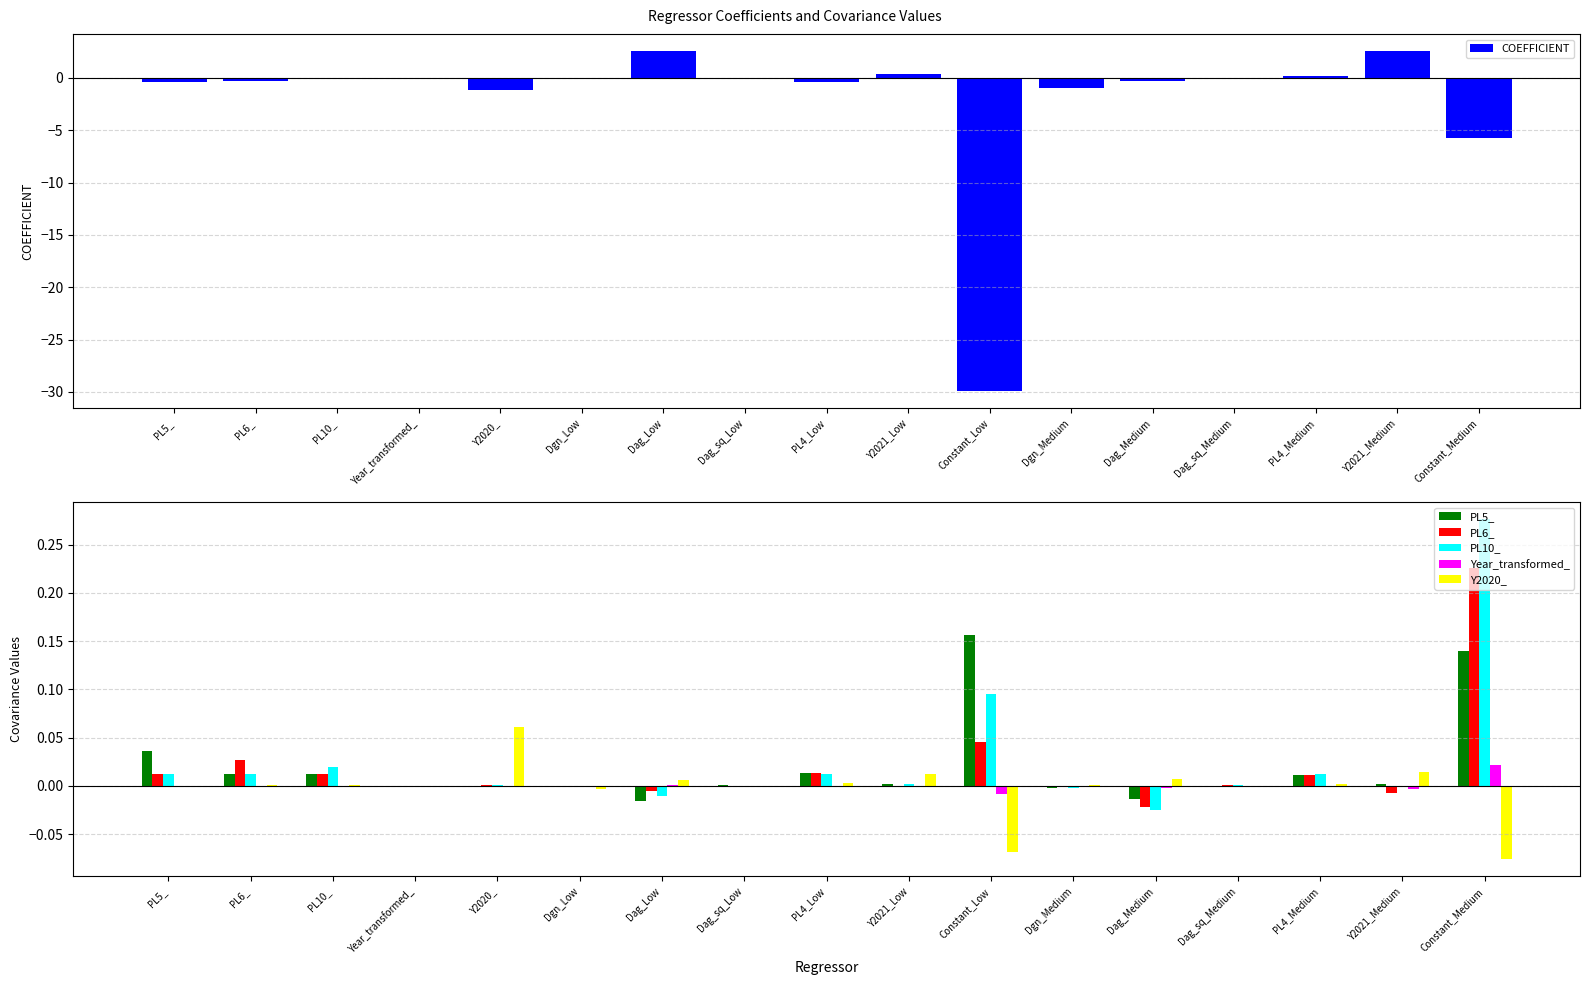

Does the chart contain stacked bars?

No